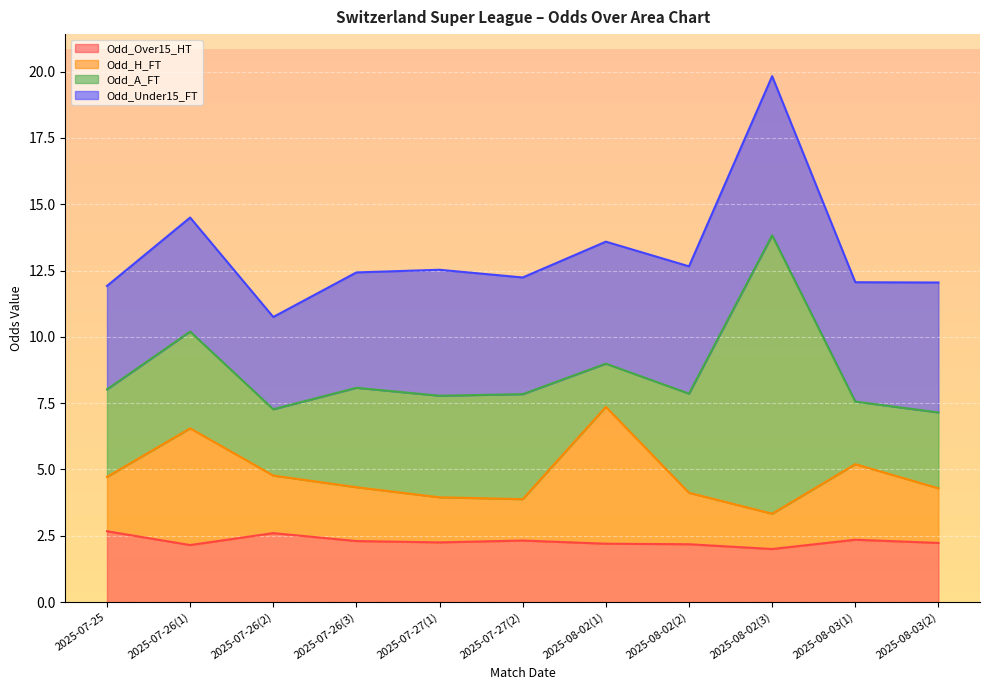

What value does the Odd_H_FT series have at 2025-07-27(2)?

3.9